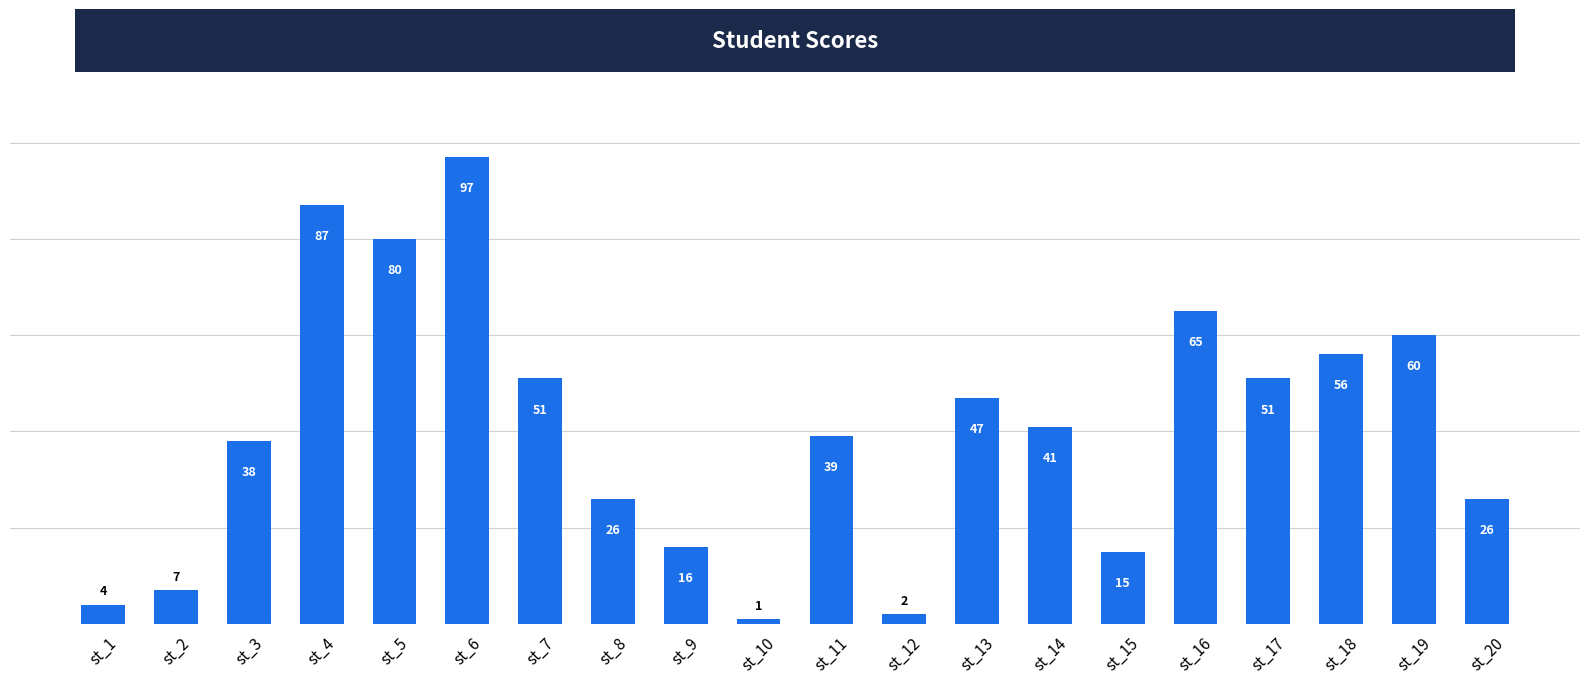

At which label does the data first exceed 41?

st_4